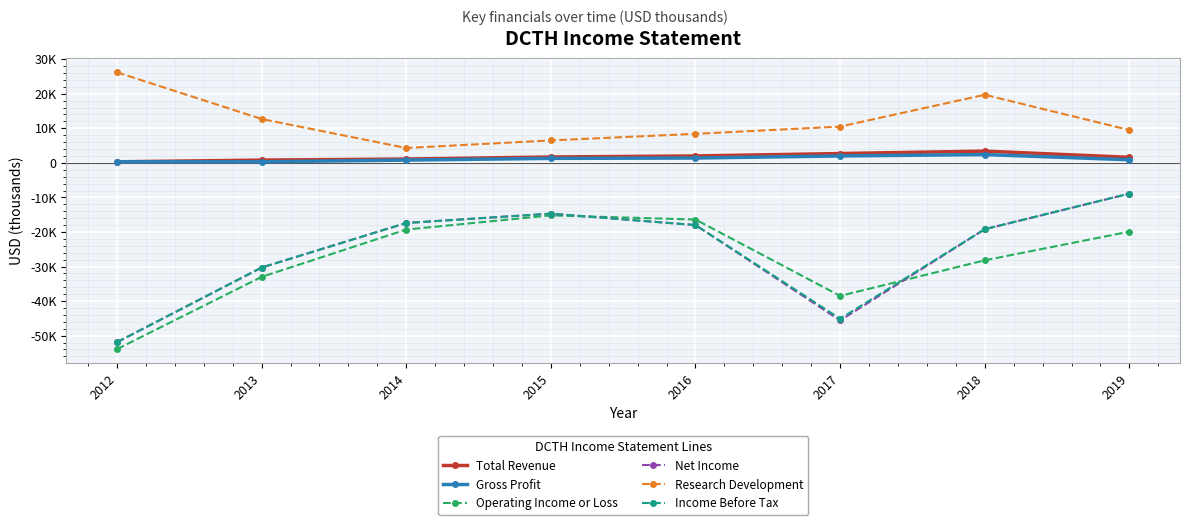

How many distinct data groups are displayed?

6